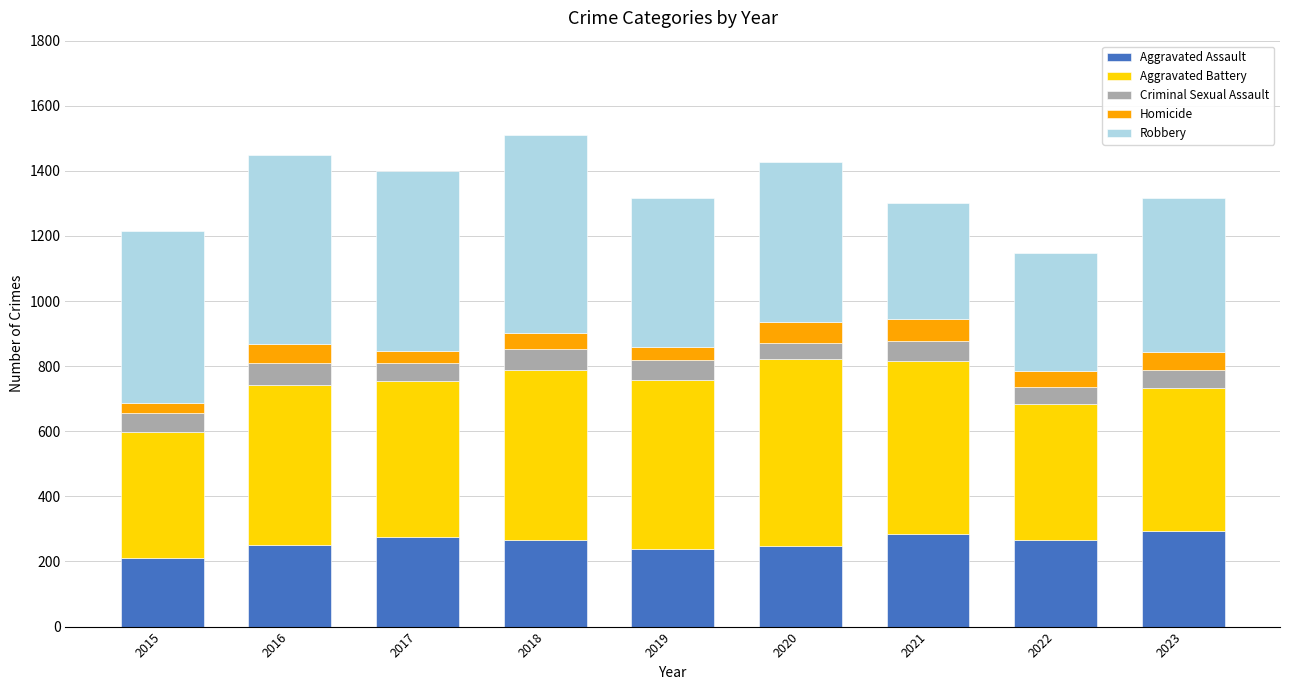

What is the total value across all series at 2023?

1316